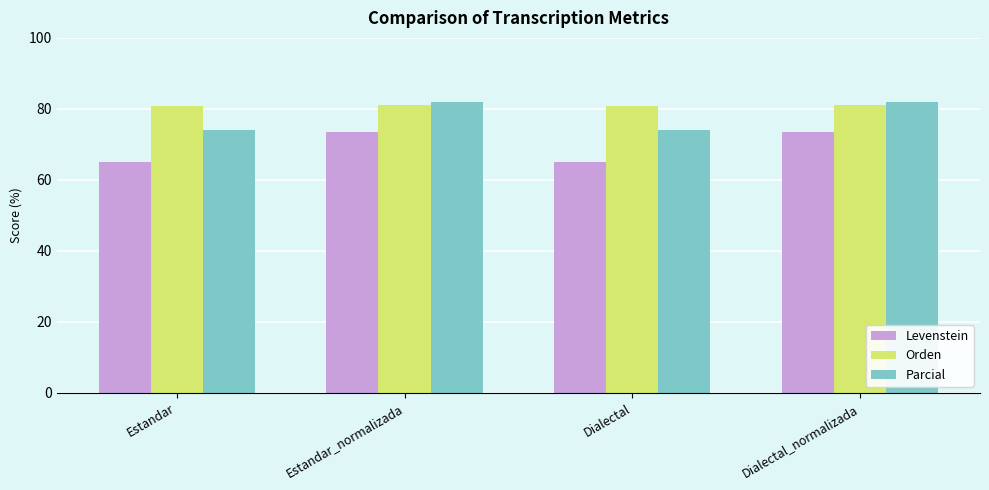

What is the minimum value for Orden?

80.9